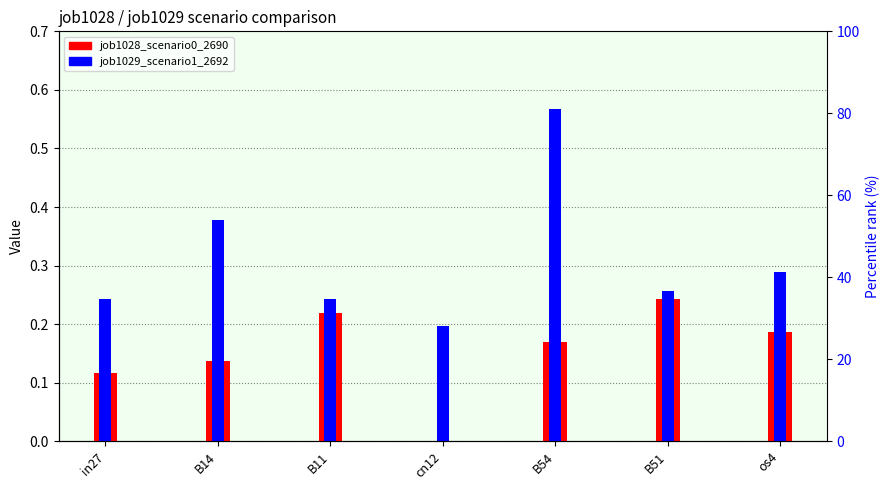

What is the sum of the job1029_scenario1_2692 values at B14 and B51?

0.6